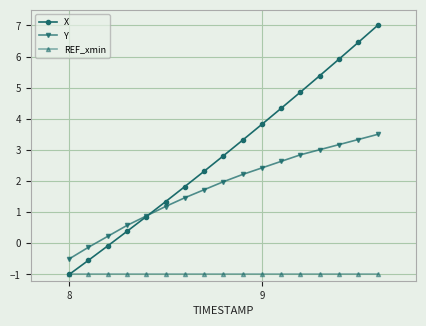

True or false: REF_xmin and Y cross at least once.

False